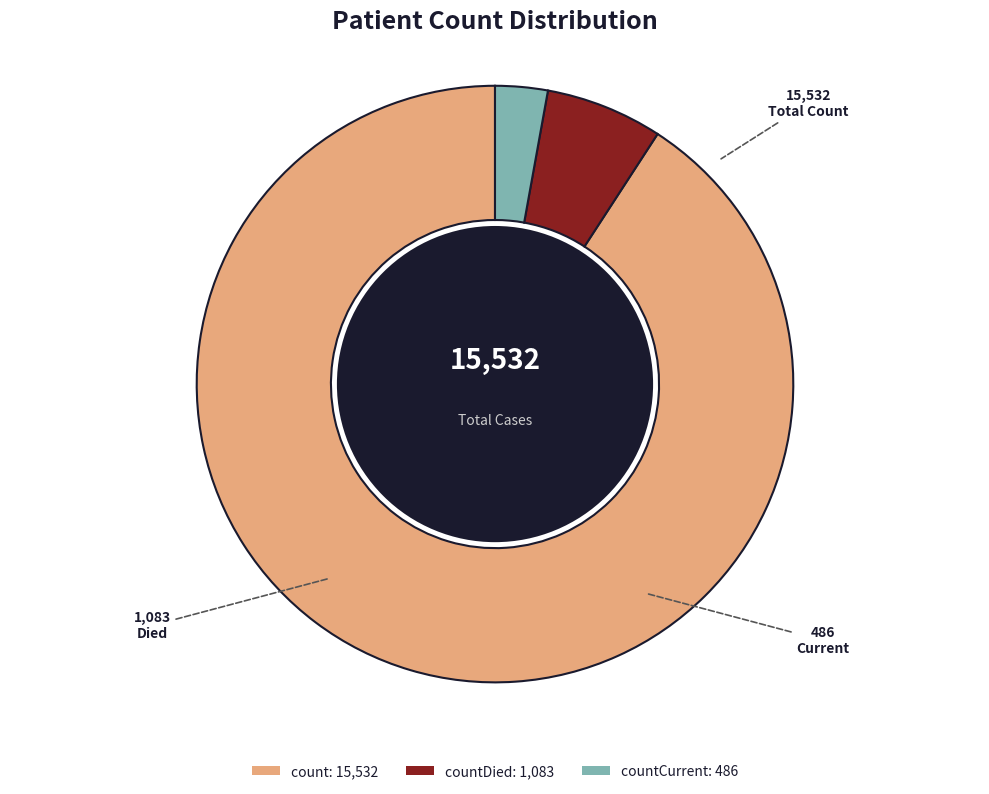

Is the sum of countDied: 1,083 and countCurrent: 486 greater than half?

No